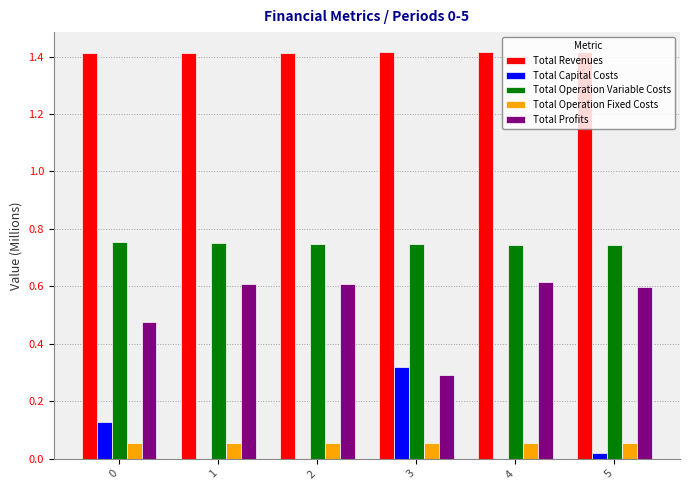

What is the total value across all series at 1?

2.8